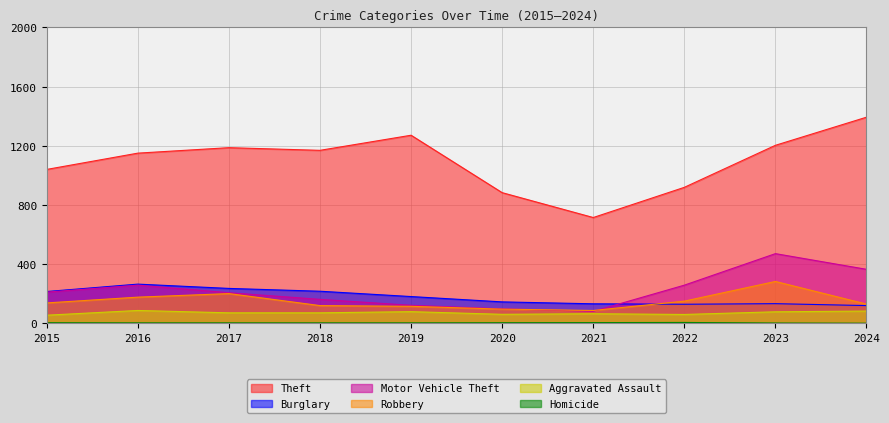

The Burglary series shows 194 at 2022. True or false?

False